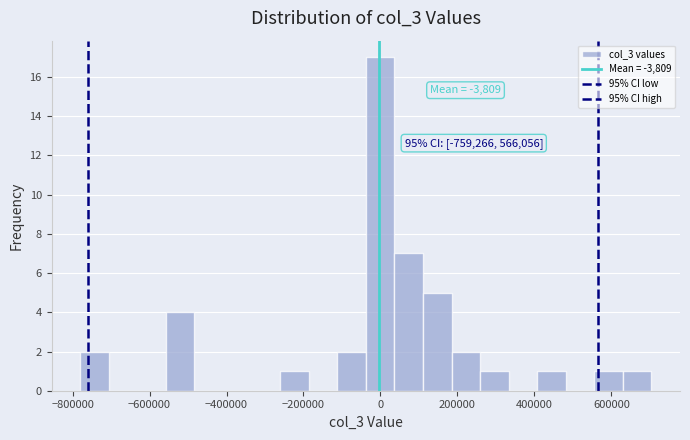

Read against the x-axis, roughly where is the centre of the tallest bar?

0